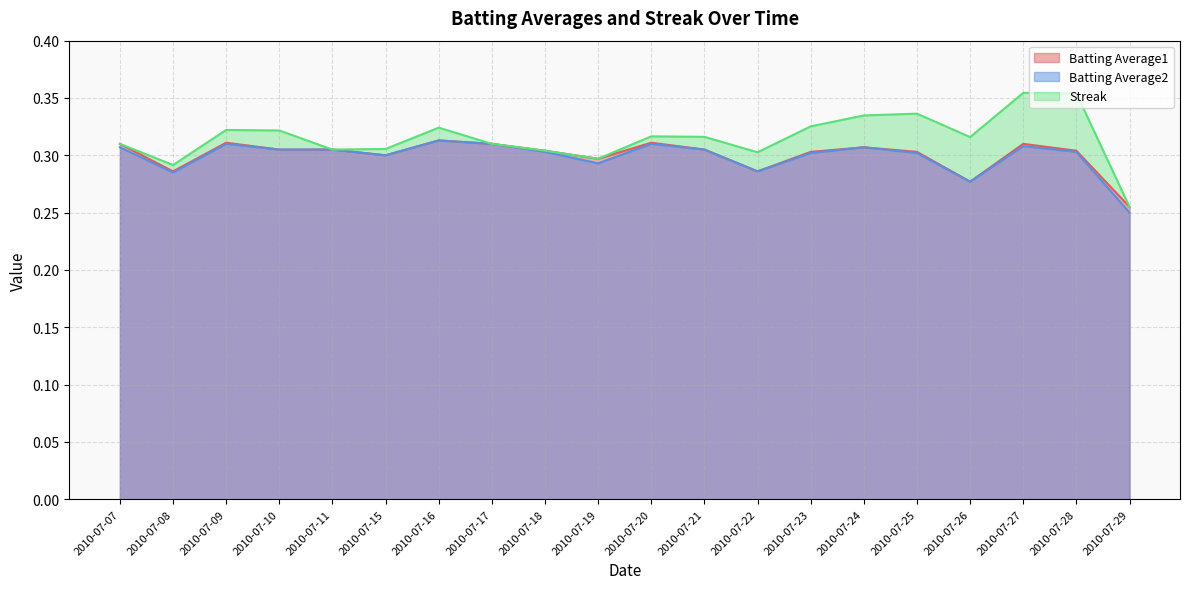

True or false: Batting Average2 and Batting Average1 cross at least once.

False